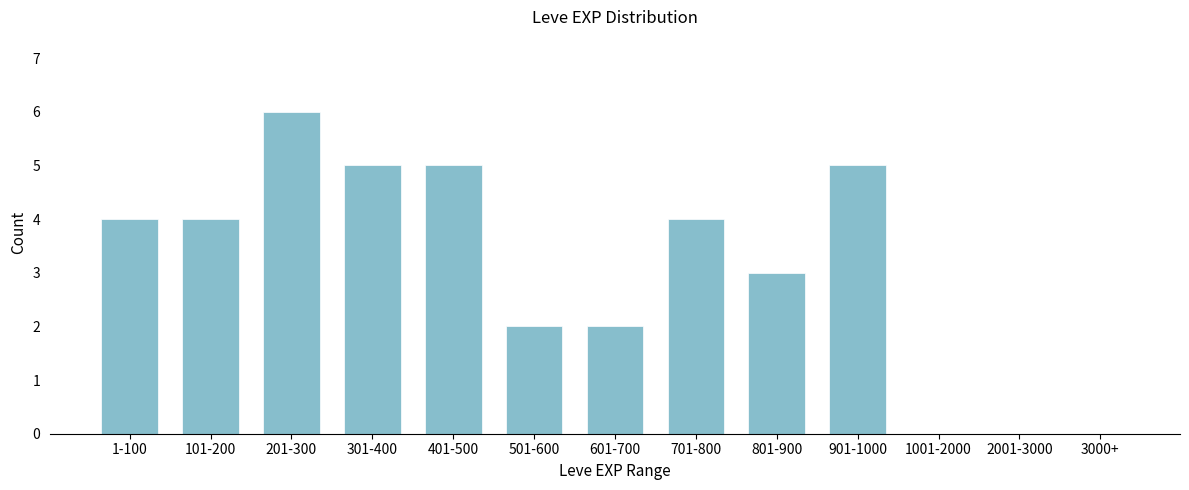

Reading left to right, list all the values displayed in this chart.

1-100=4	101-200=4	201-300=6	301-400=5	401-500=5	501-600=2	601-700=2	701-800=4	801-900=3	901-1000=5	1001-2000=0	2001-3000=0	3000+=0